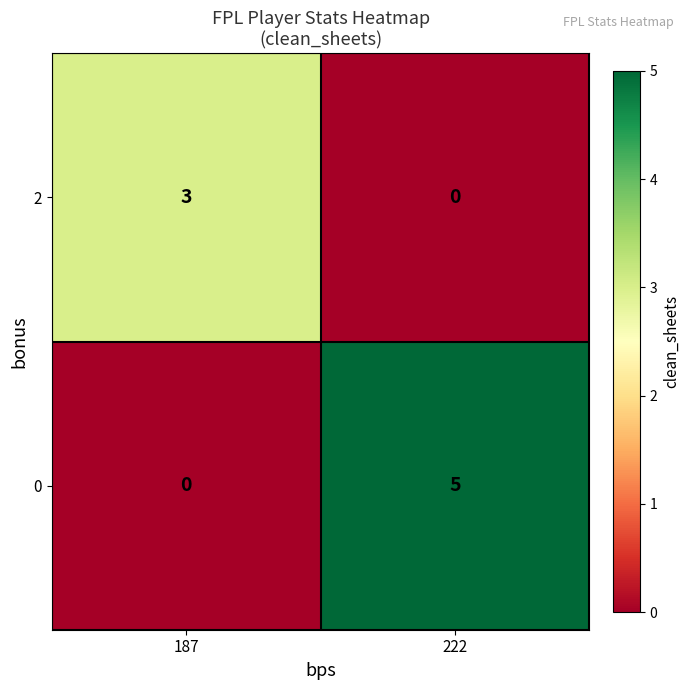

At which category is the sum across all series the highest?

222